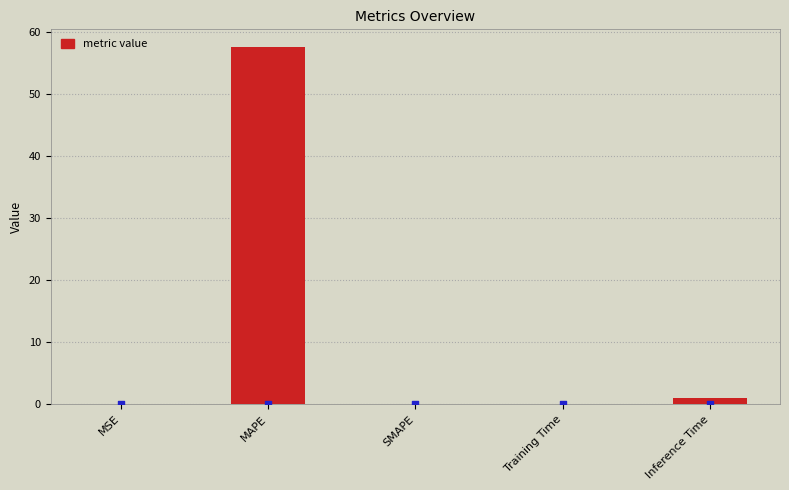

Between SMAPE and MSE, which is larger?

MSE